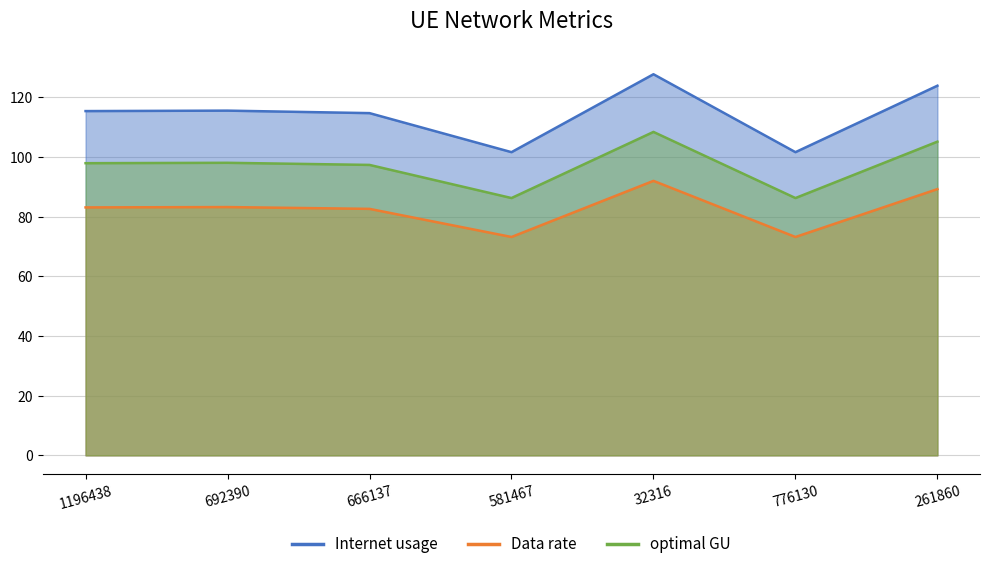

How many data points does each series have?

7